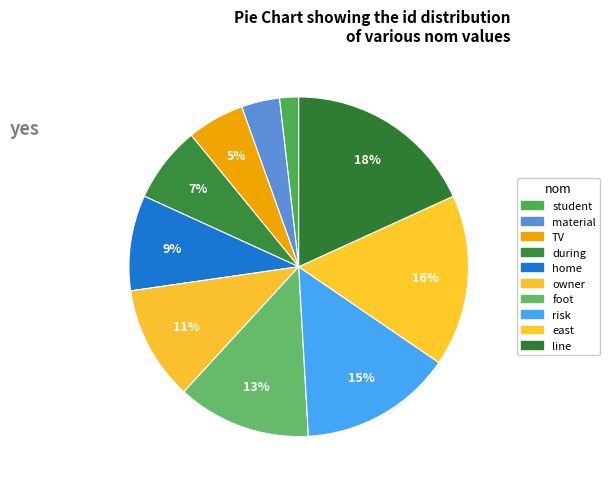

How many slices are in this pie chart?

10